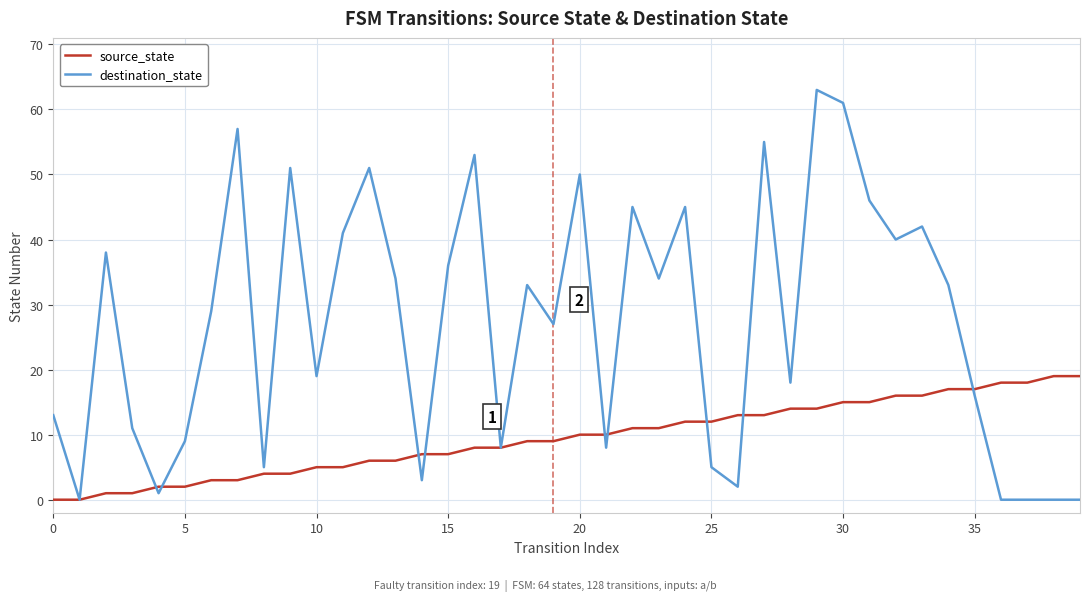

What is the maximum value for destination_state?

63